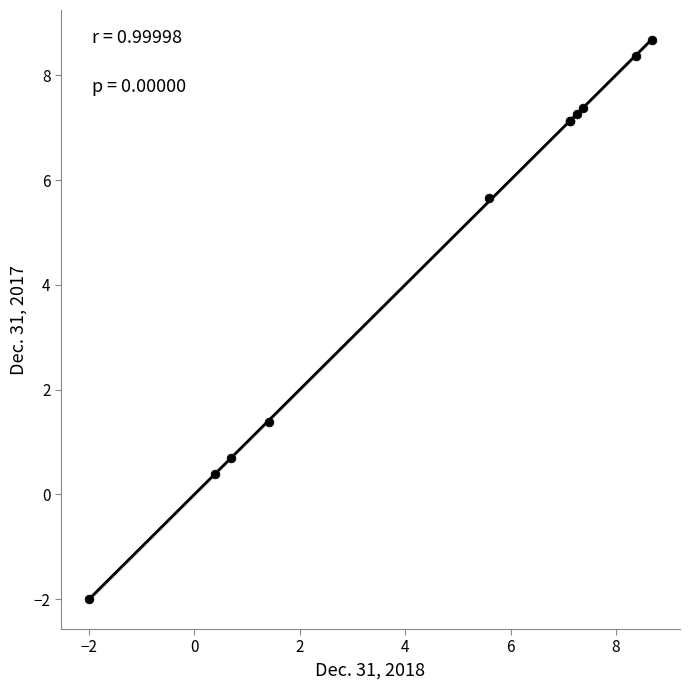

What Y value in the scatter plot is closest to 3?

1.4